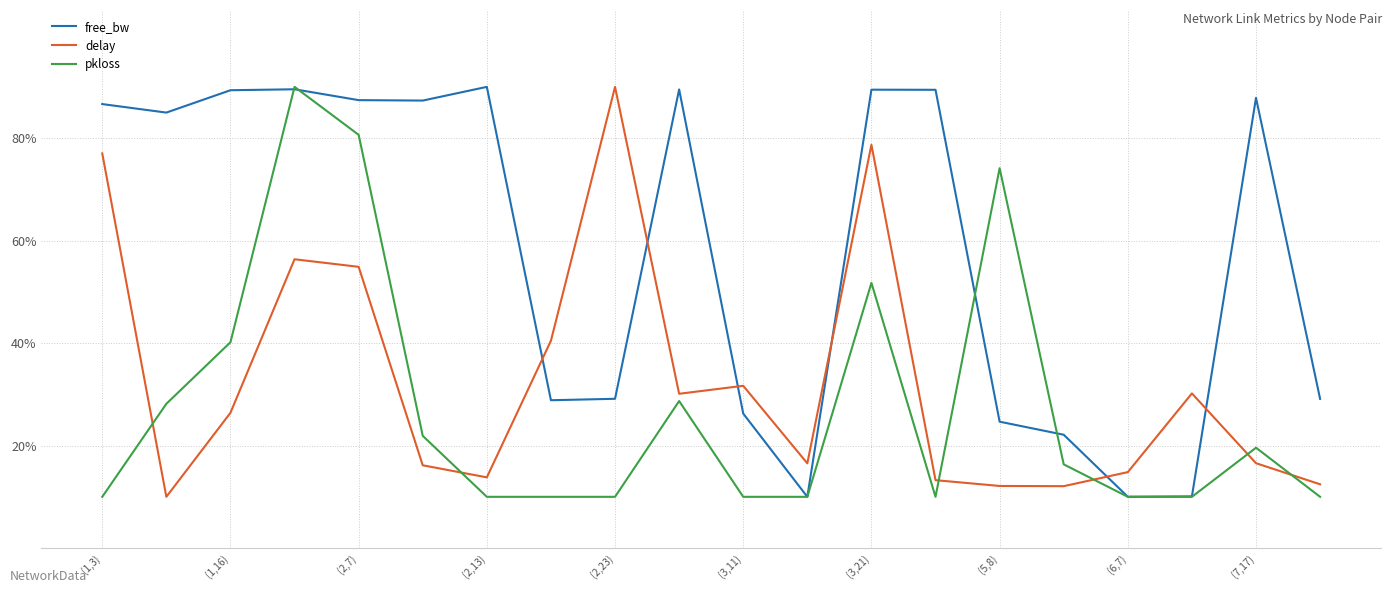

What is the maximum value for delay?

90.0